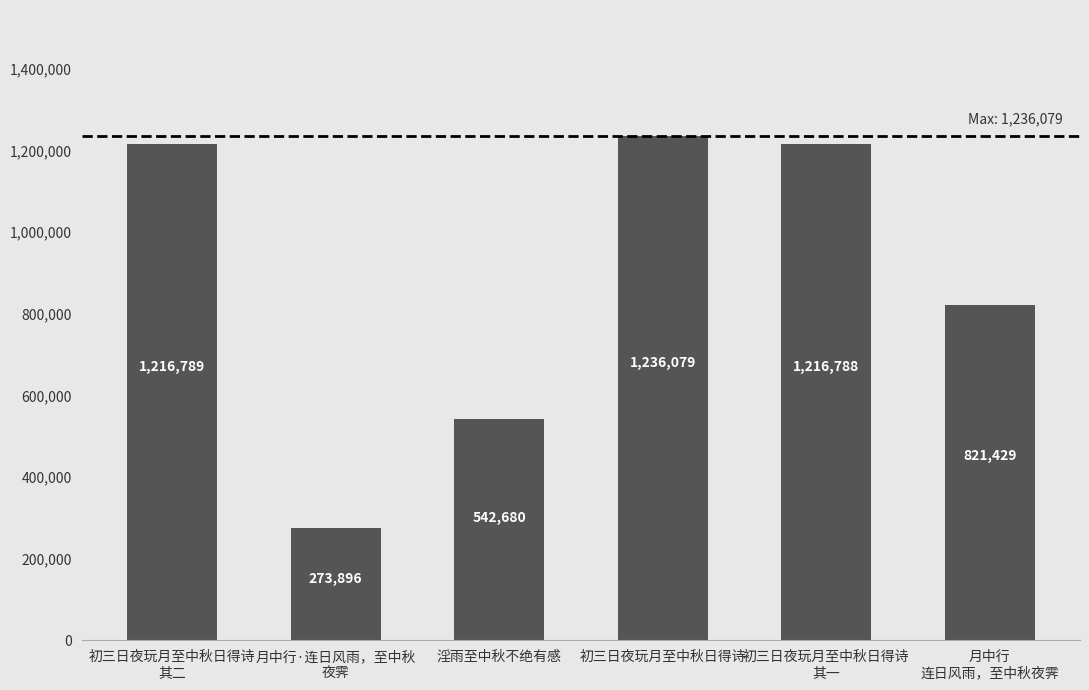

Where does the data first go above 1216788?

初三日夜玩月至中秋日得诗
其二